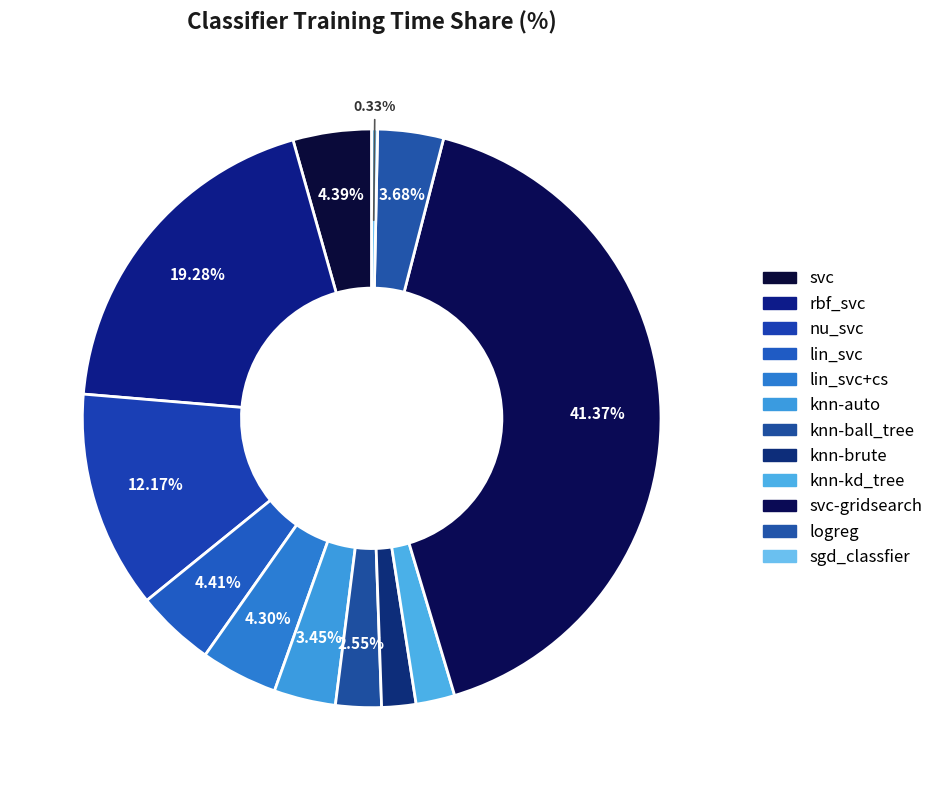

Is there a majority slice in this chart?

No